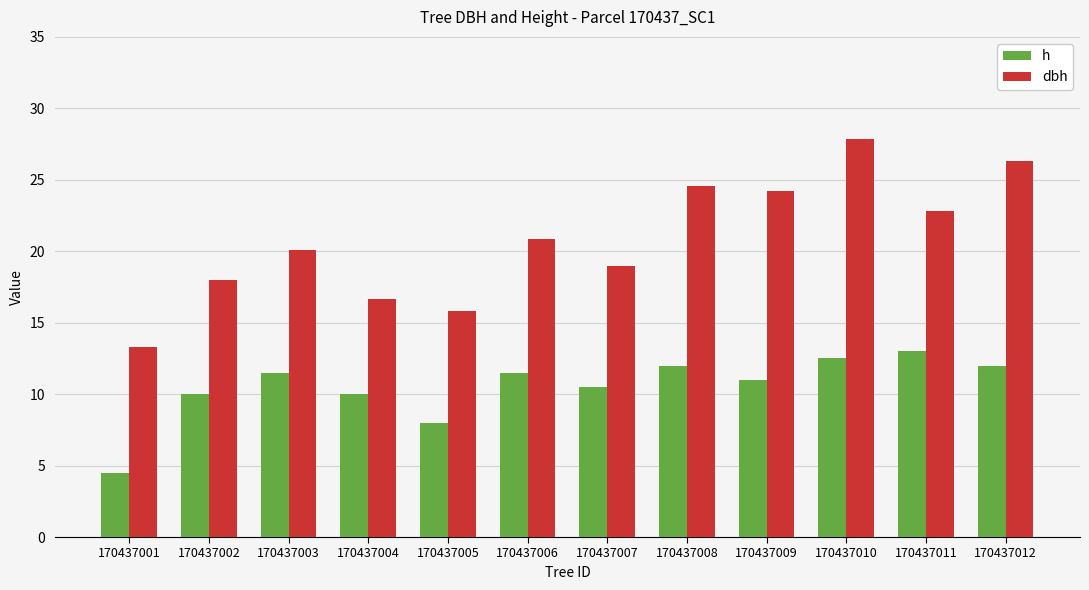

List the series in order of their overall mean, highest first.

dbh, h